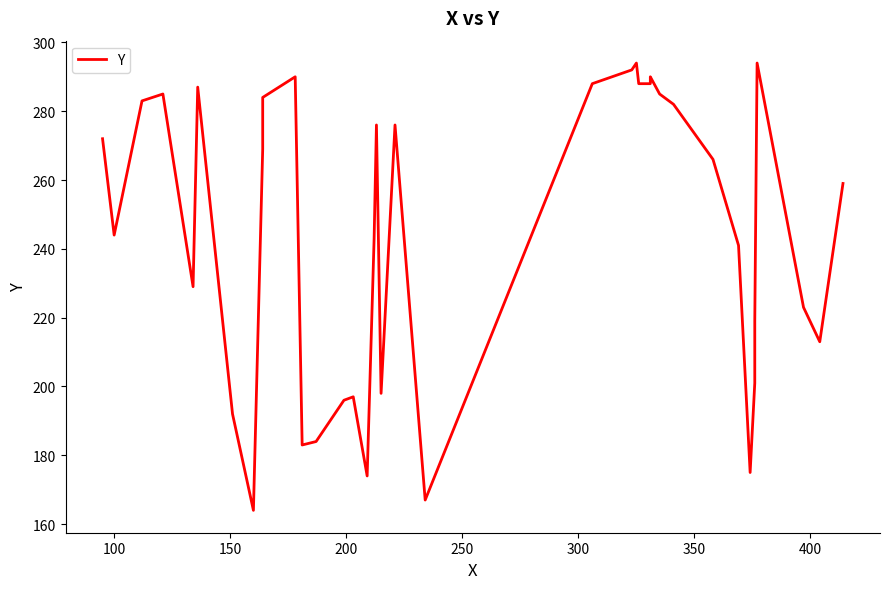

Is this an area chart (filled region under the line)?

No